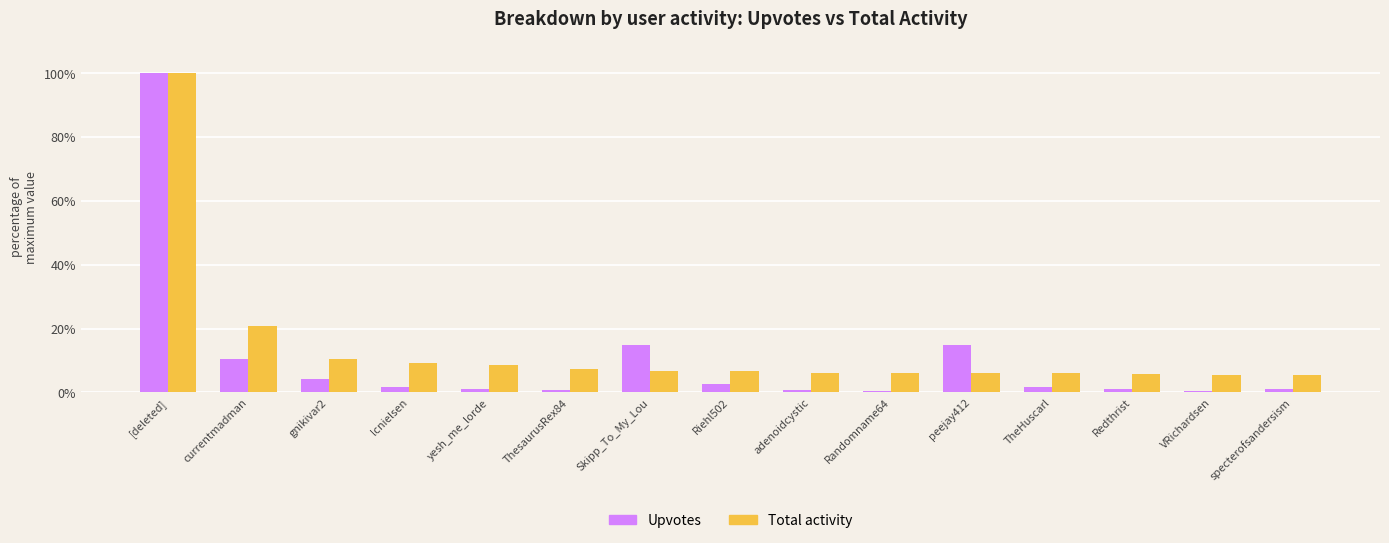

What is the label of the 3rd bar from the right?

Redthrist